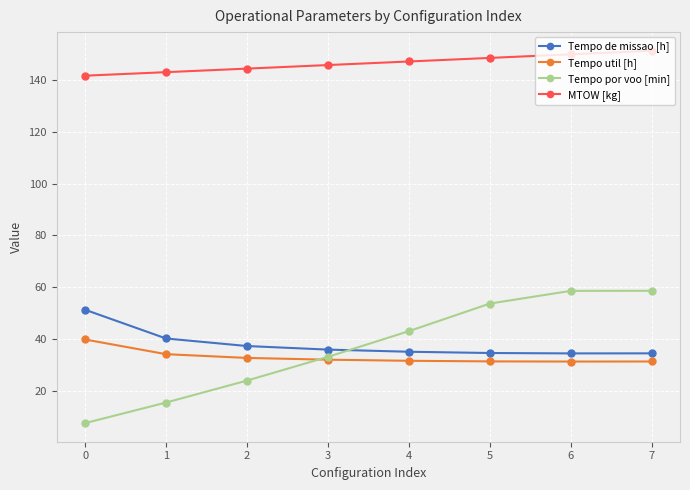

Which series changed the most between 0 and 4?

Tempo por voo [min]